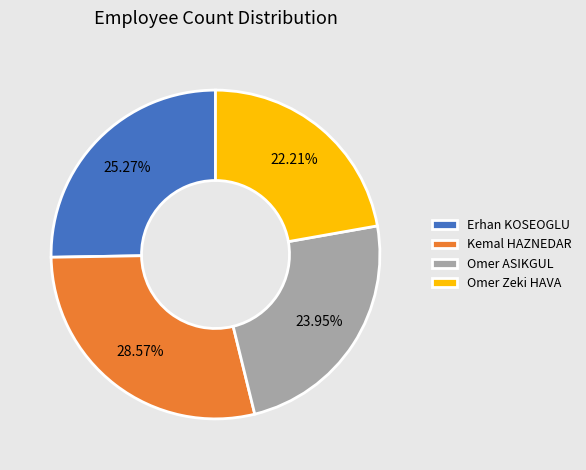

True or false: Kemal HAZNEDAR accounts for 21% of the total.

False